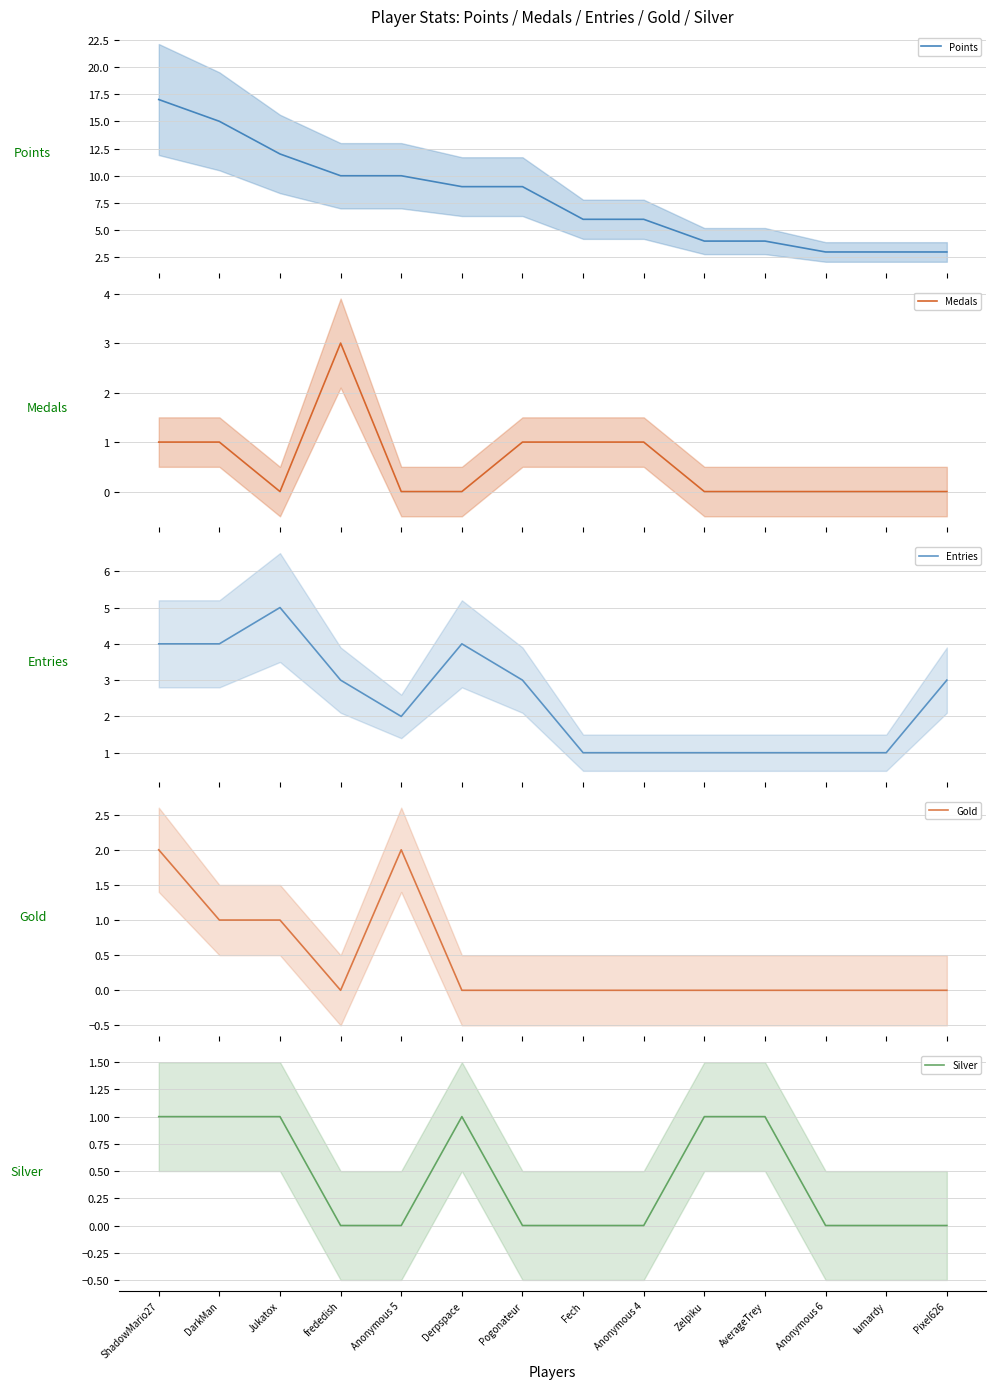

How many values in Silver are above zero?

6